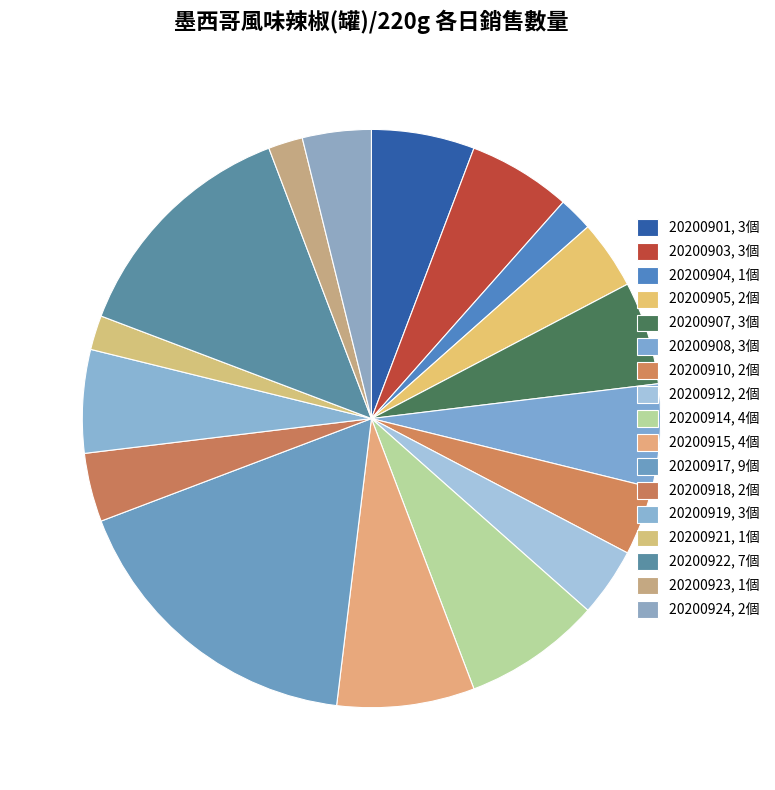

Is there a majority slice in this chart?

No